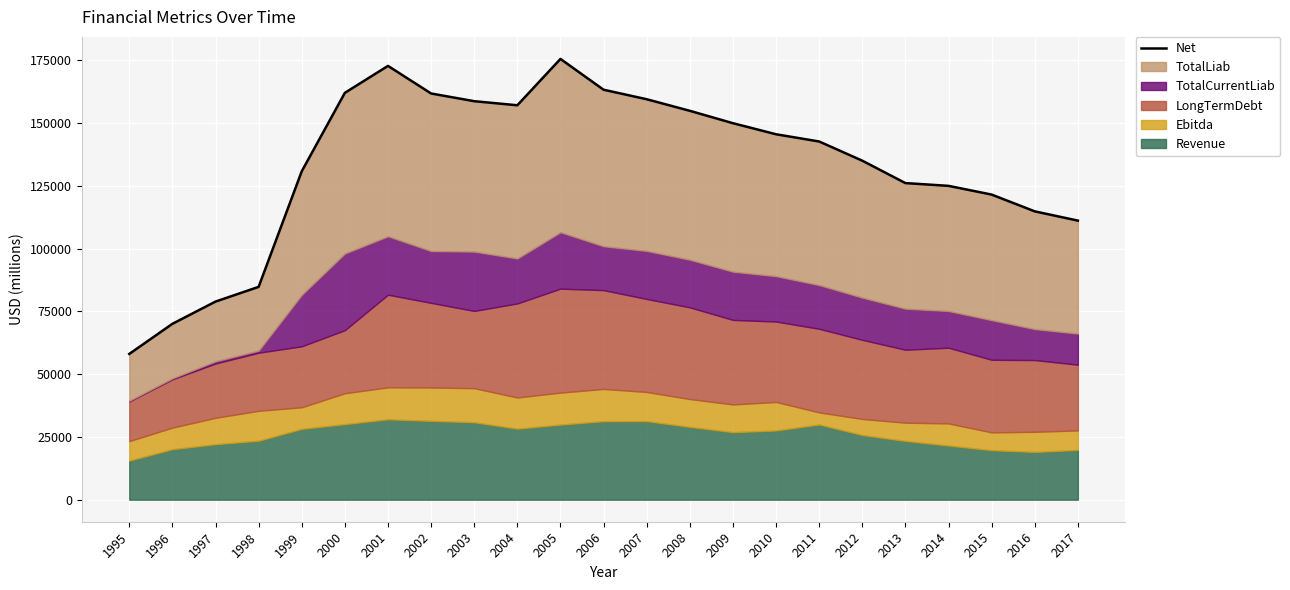

Rank the categories by value from lowest to highest.

1995, 1996, 1997, 1998, 2017, 2016, 2015, 2014, 2013, 1999, 2012, 2011, 2010, 2009, 2008, 2004, 2003, 2007, 2002, 2000, 2006, 2001, 2005